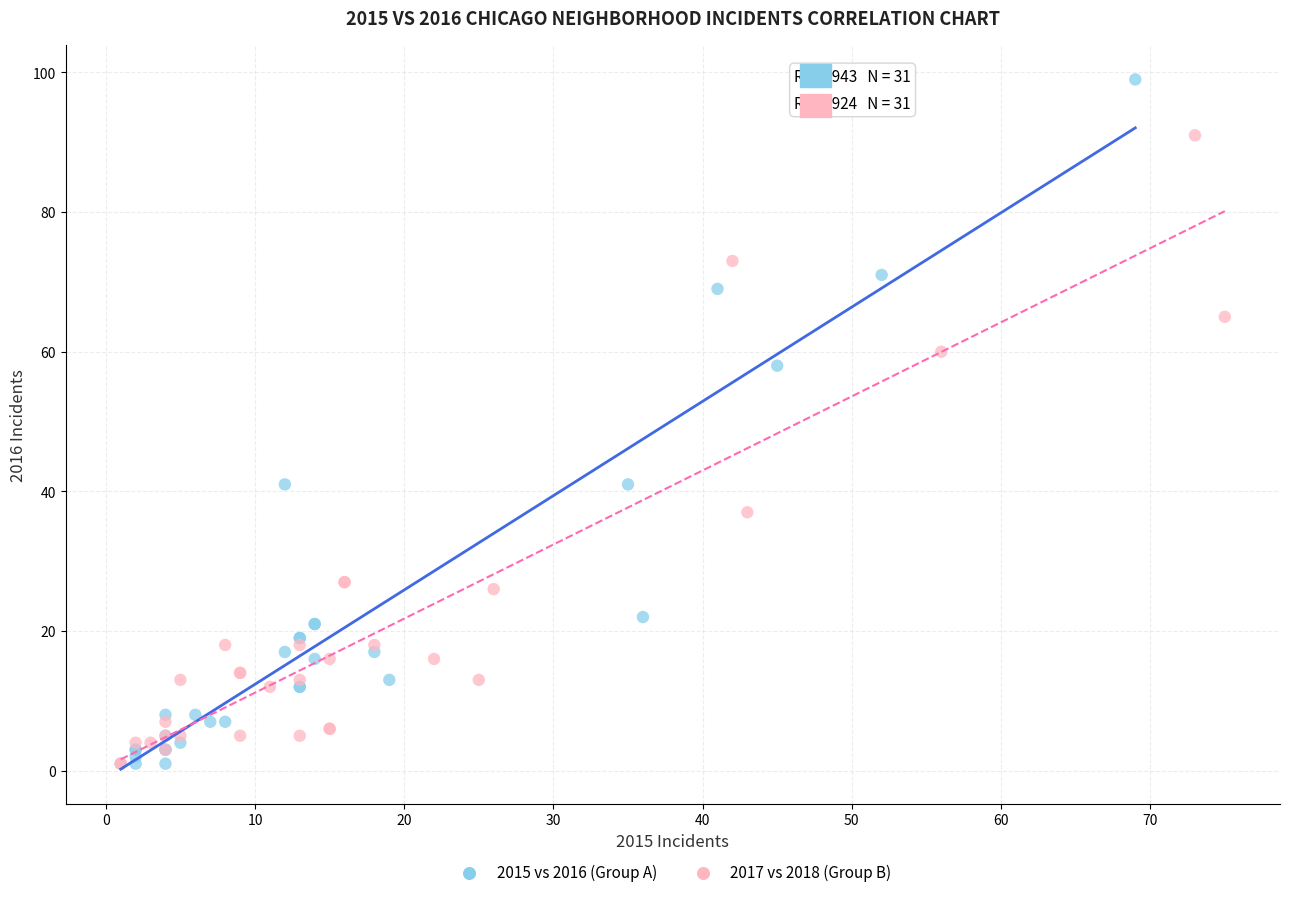

Which series contains the highest Y value?

2015 vs 2016 (Group A)